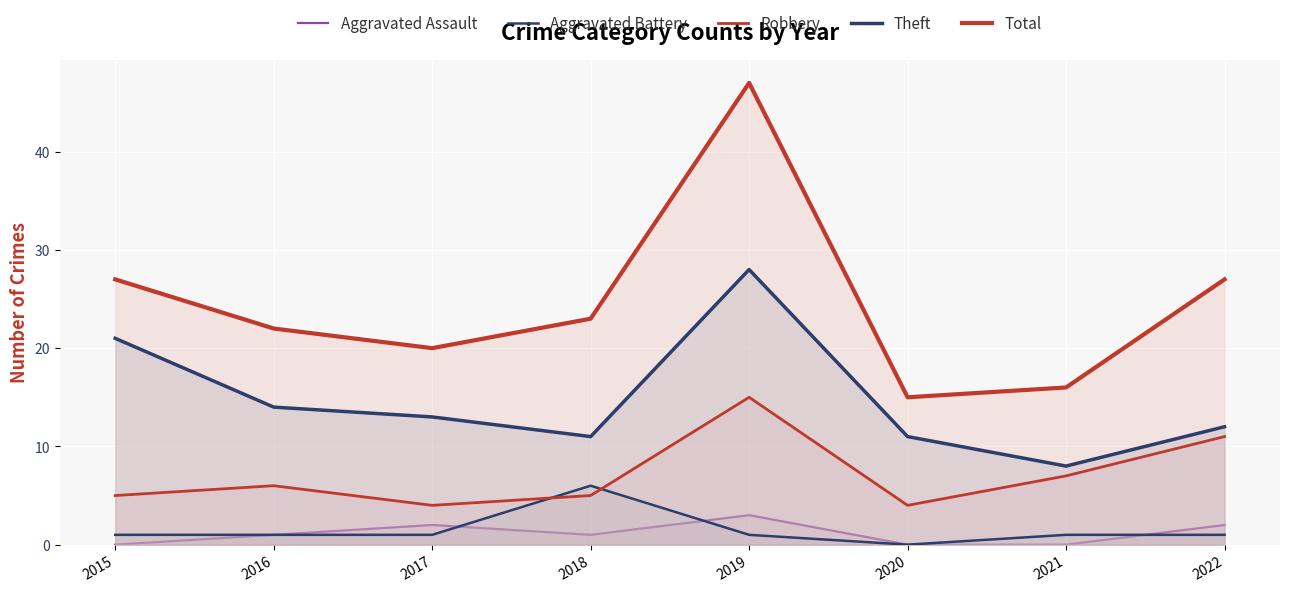

Where does the Aggravated Assault series first go above 1?

2017